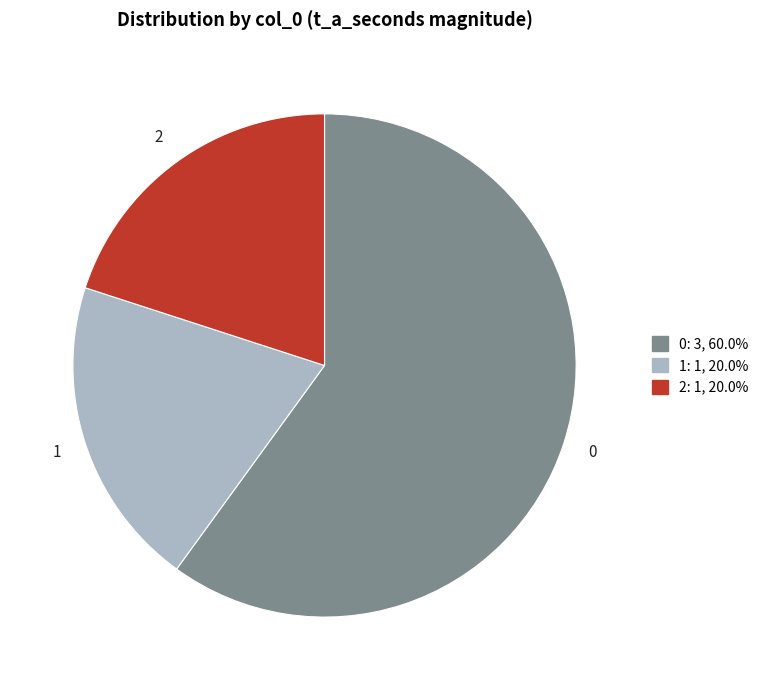

How many segments does this pie chart have?

3